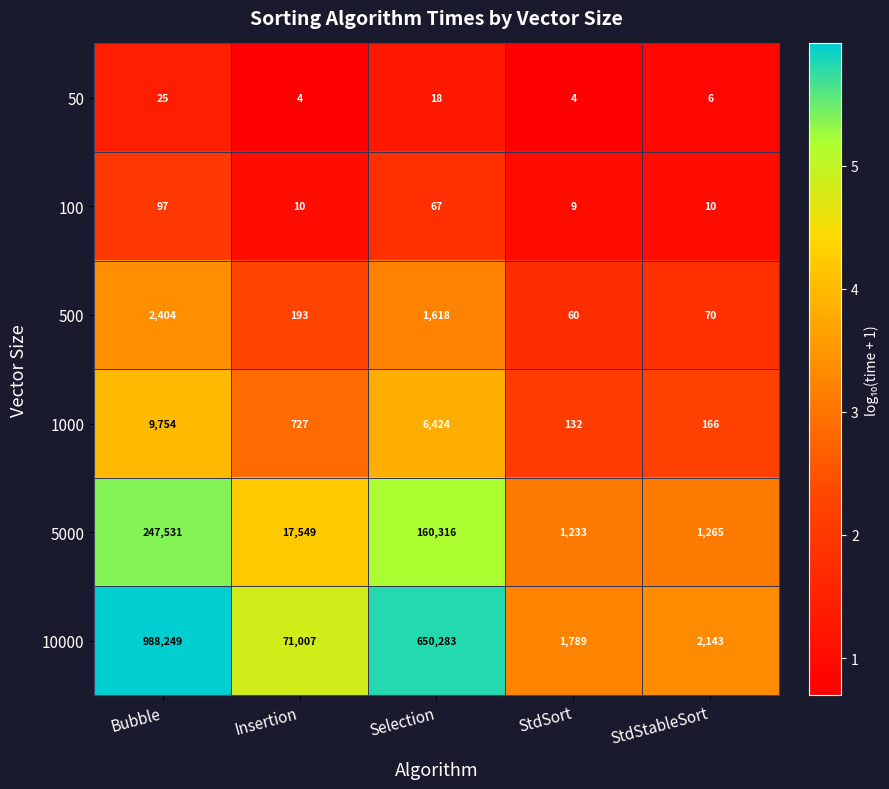

The 500 series shows 2172 at Selection. True or false?

False